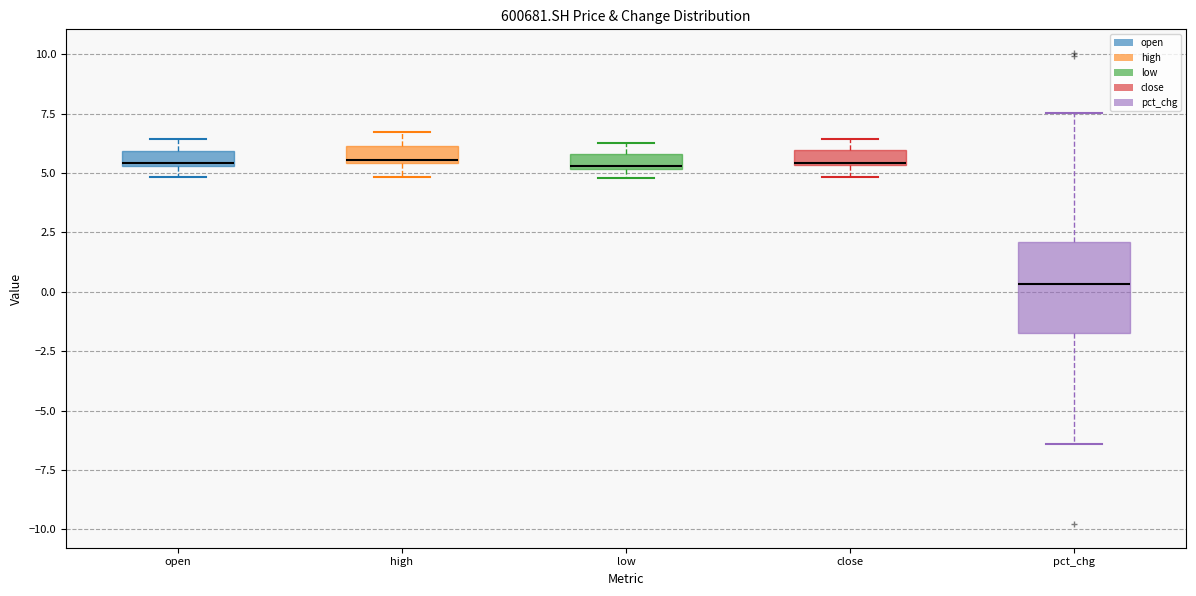

Comparing the boxes themselves (not the whiskers), which one is the tallest?

pct_chg